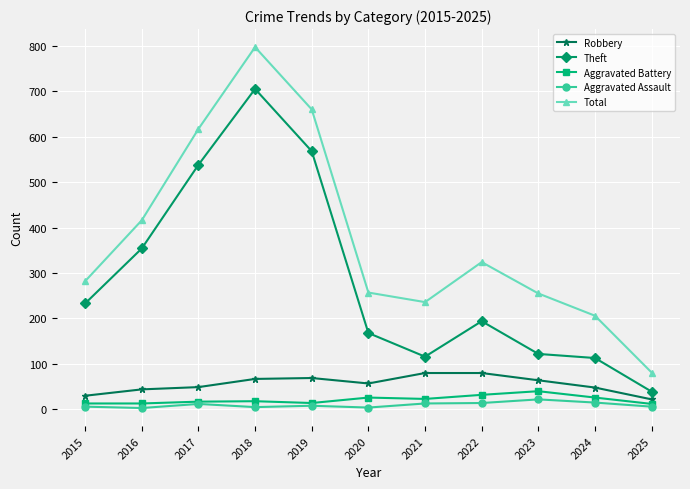

Where is the first local maximum for Total?

2018